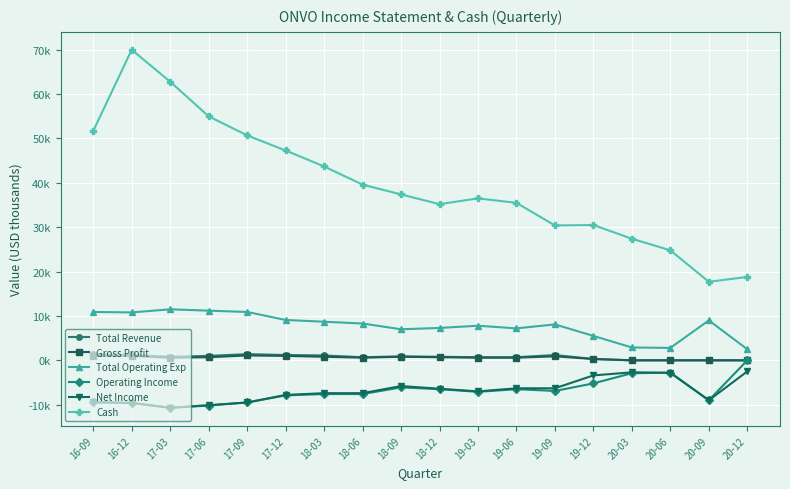

Is it true that Total Revenue equals 1.1 at 18-03?

True